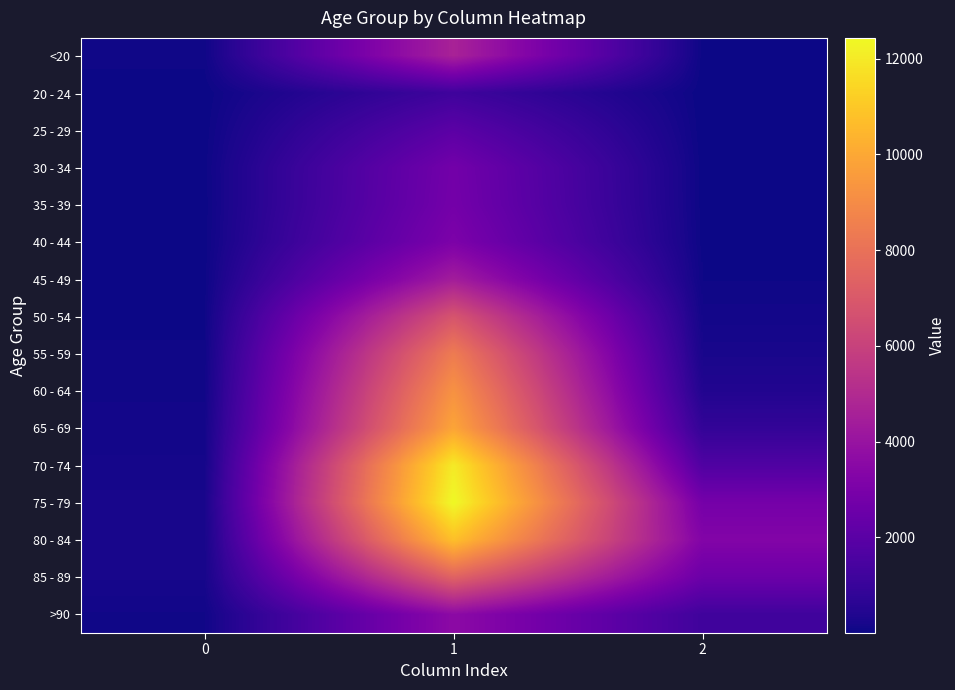

Reading left to right, what are all the values shown in this chart?

<20: 0=77	1=4641	2=18
20 - 24: 0=5	1=1191	2=4
25 - 29: 0=14	1=2038	2=3
30 - 34: 0=27	1=2765	2=17
35 - 39: 0=17	1=2814	2=18
40 - 44: 0=20	1=3078	2=24
45 - 49: 0=23	1=4396	2=47
50 - 54: 0=39	1=6803	2=126
55 - 59: 0=59	1=8400	2=227
60 - 64: 0=84	1=9236	2=426
65 - 69: 0=137	1=9883	2=850
70 - 74: 0=153	1=12018	2=1690
75 - 79: 0=220	1=12434	2=2848
80 - 84: 0=209	1=10764	2=3273
85 - 89: 0=206	1=7417	2=2548
>90: 0=93	1=3604	2=1224